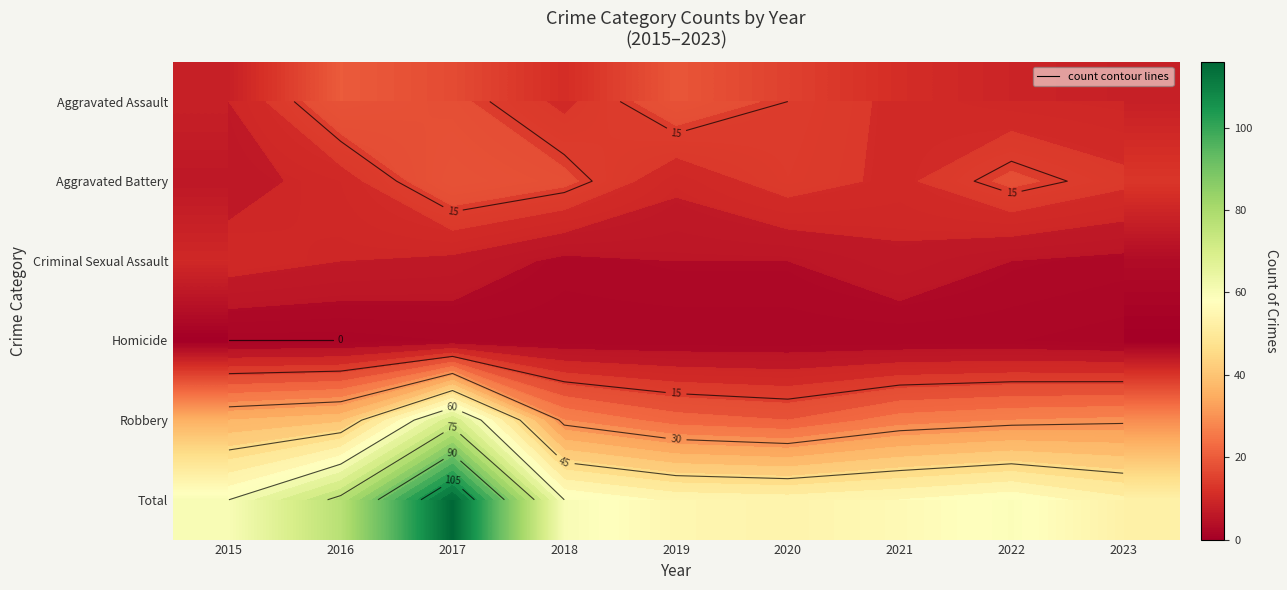

What is the sum of the Total values at 2018 and 2015?

120